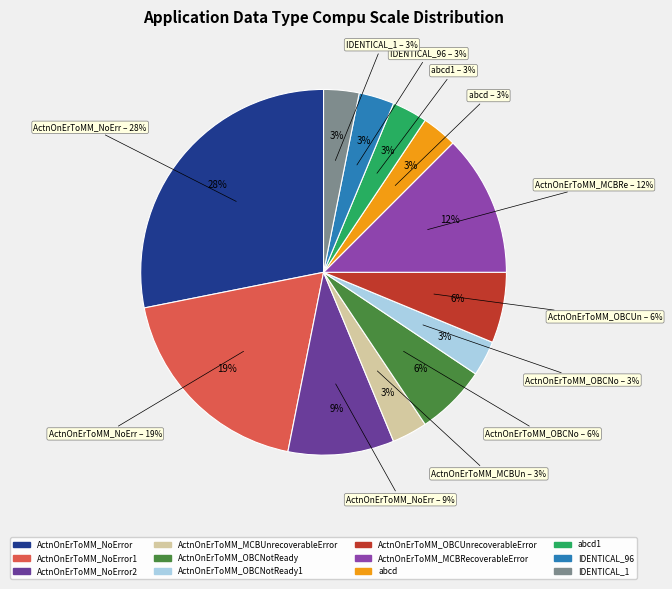

How many segments does this pie chart have?

12